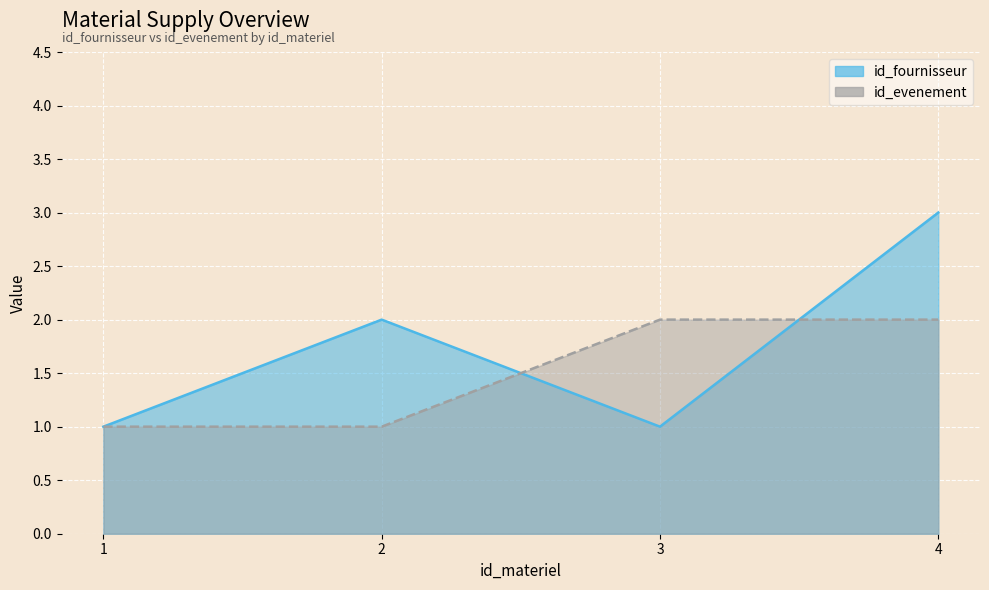

What is the minimum value for id_evenement?

1